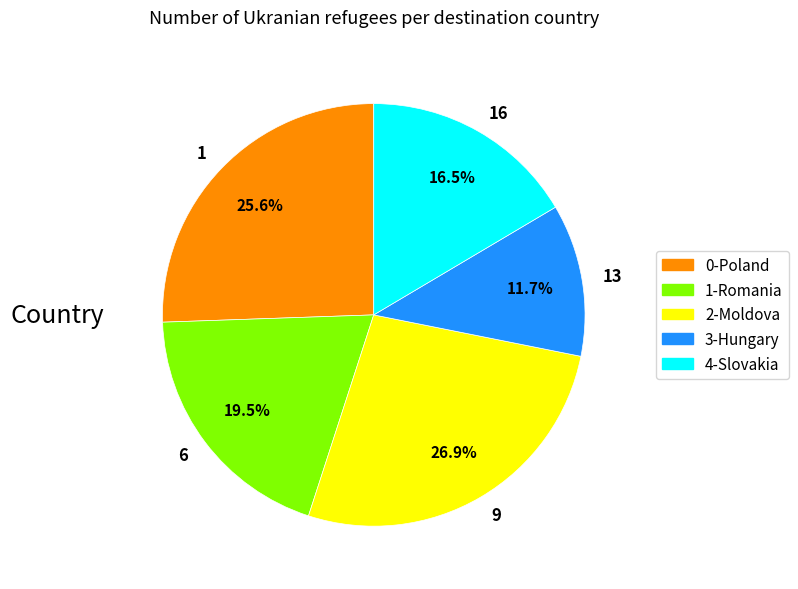

What percentage is the 13 slice, to the nearest percent?

12%